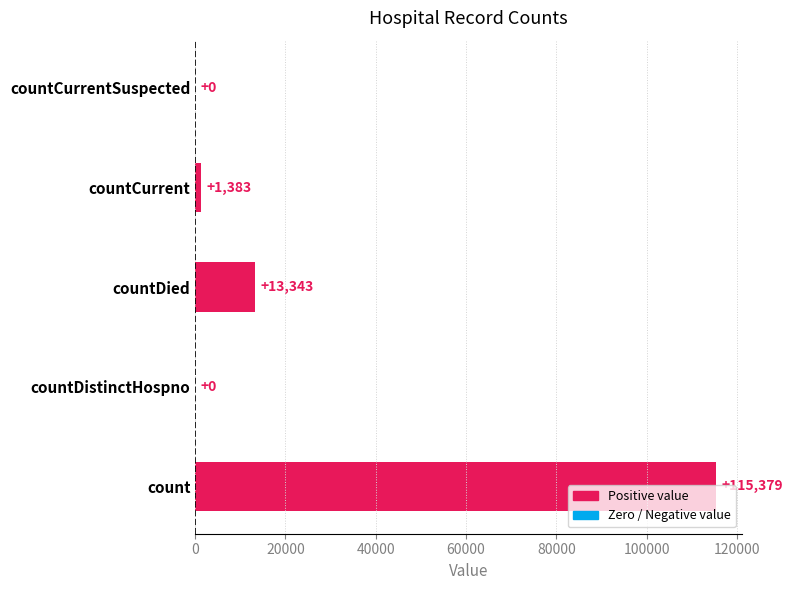

How many positive values are there?

3